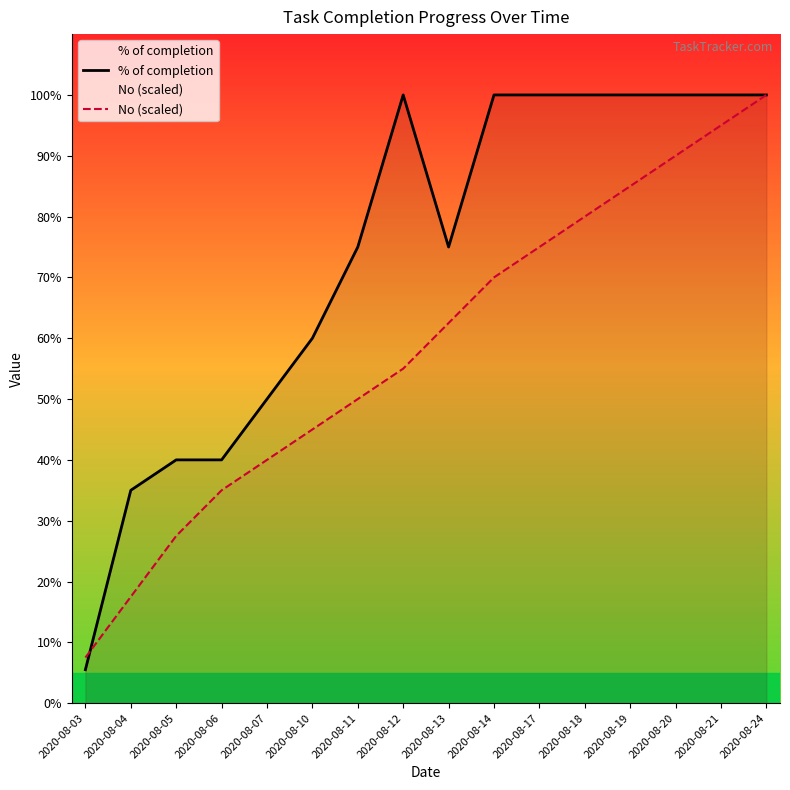

How many interior local peaks does the % of completion series have?

1